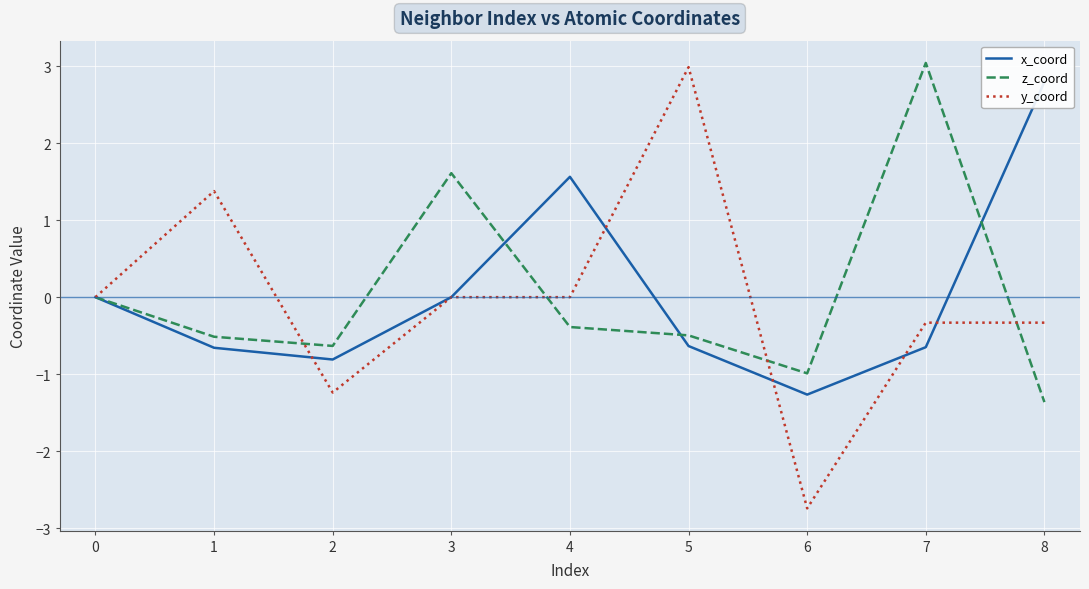

Between 1 and 6, which series saw the biggest shift?

y_coord